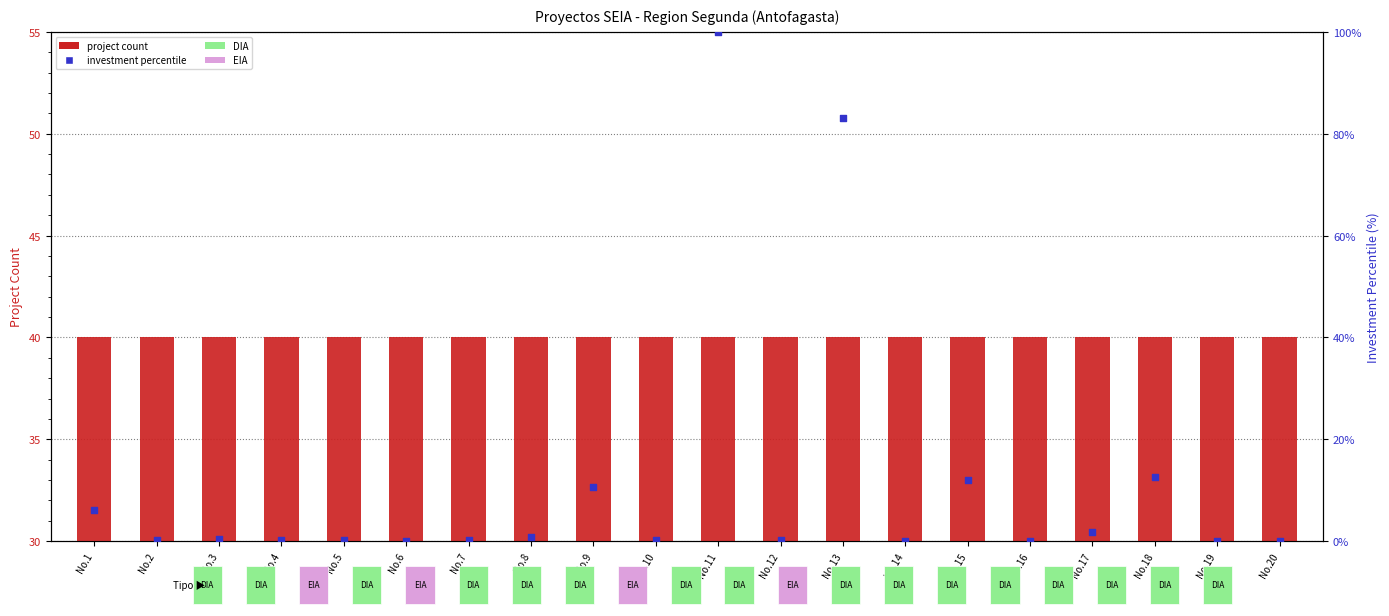

What is the total value across all series at No.8?

40.8